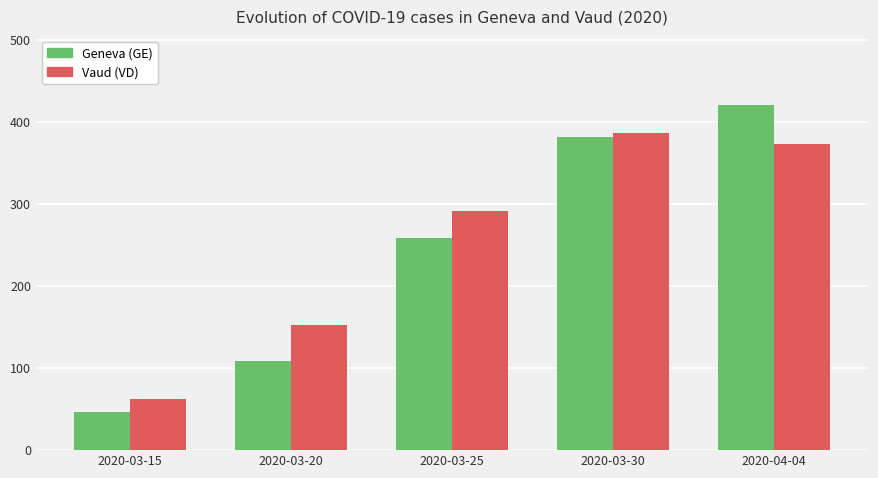

What is the maximum value shown in the chart?

421